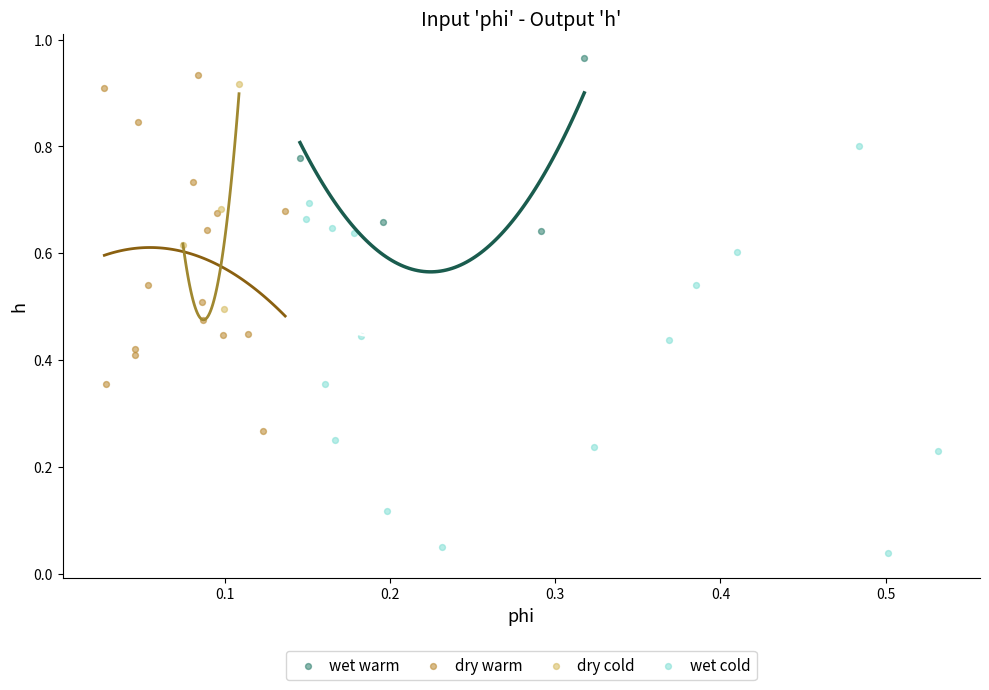

Which series reaches the minimum Y coordinate?

wet cold